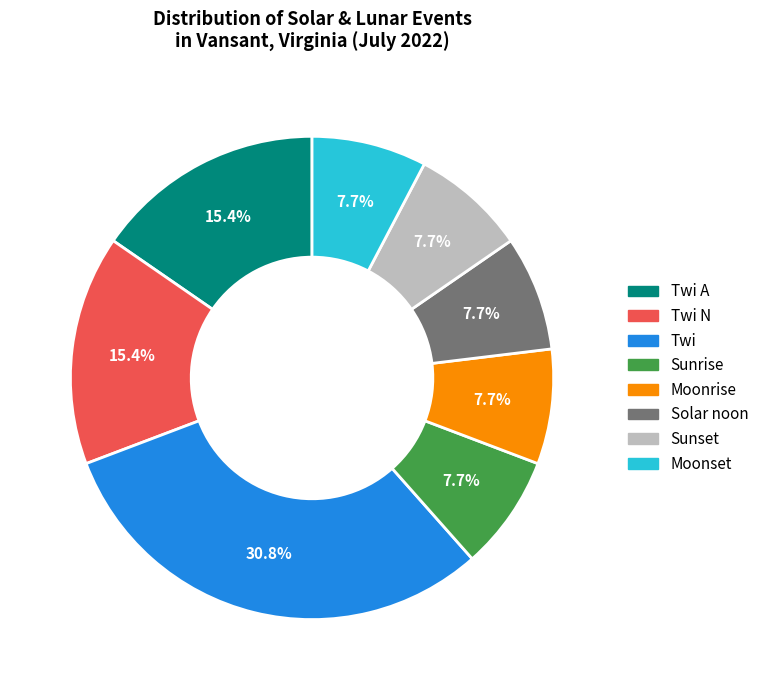

To the nearest percent, what is the difference between the largest and smallest slice percentages?

23%